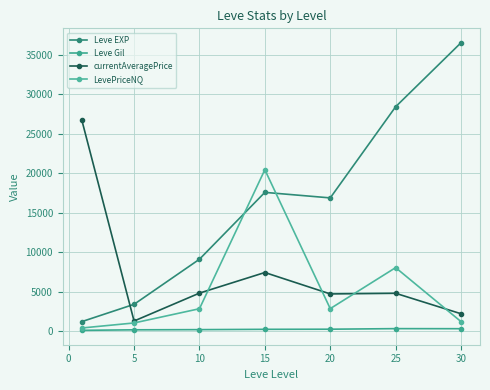

Count the number of categories in the chart.

7